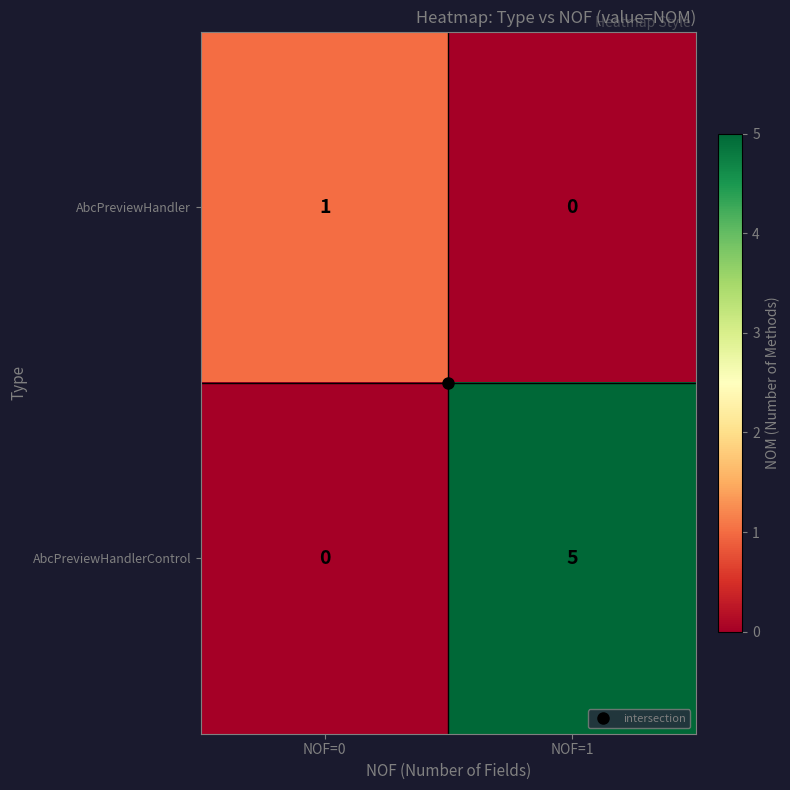

List the series in order of their peak value, lowest first.

AbcPreviewHandler, AbcPreviewHandlerControl